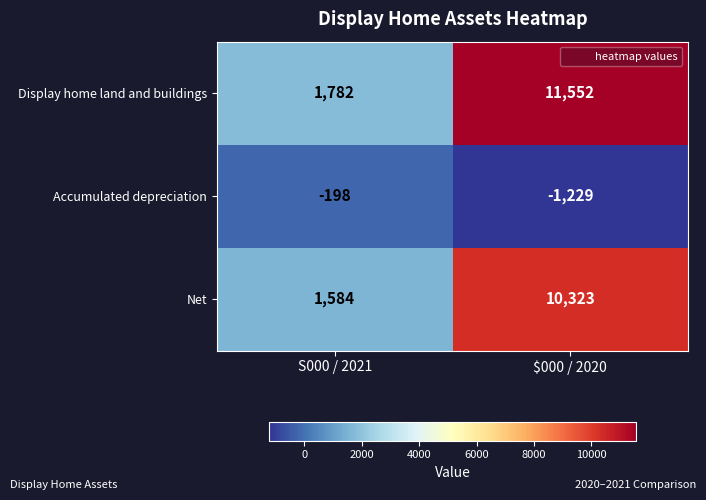

What is the difference between the Accumulated depreciation values at $000 / 2020 and S000 / 2021?

1031